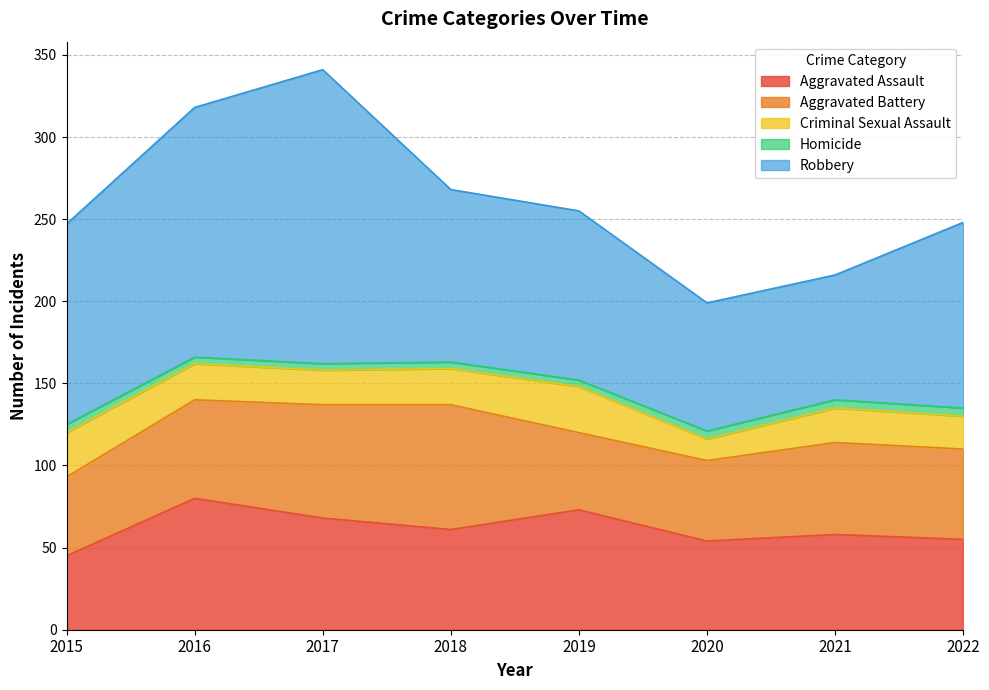

Which series has the widest spread of values?

Robbery